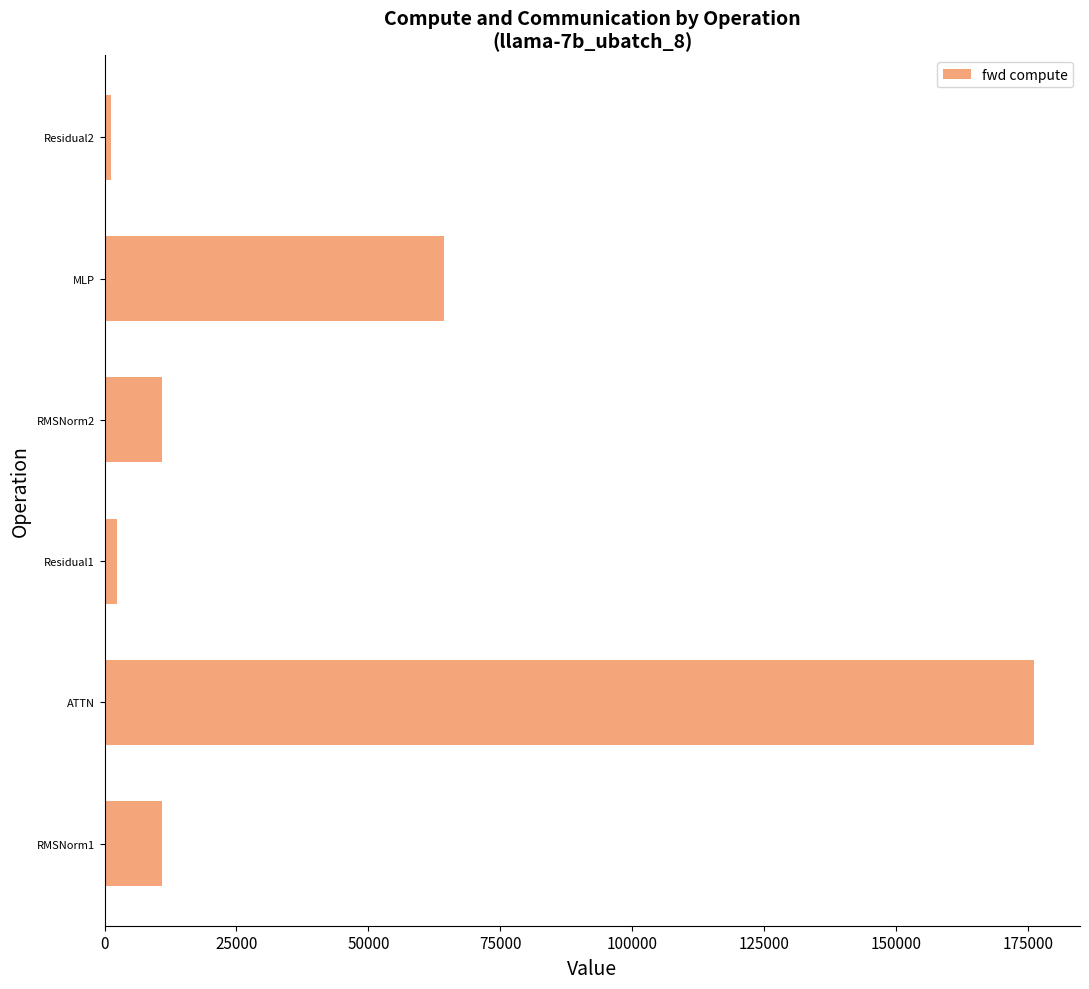

What is the average value?

44298.7